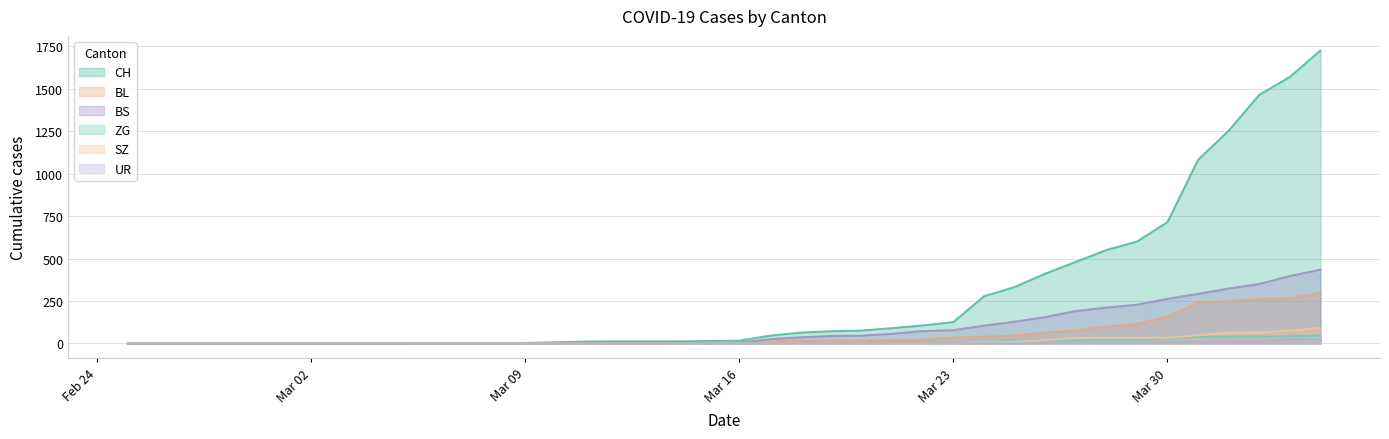

What is the sum of all ZG values?

378